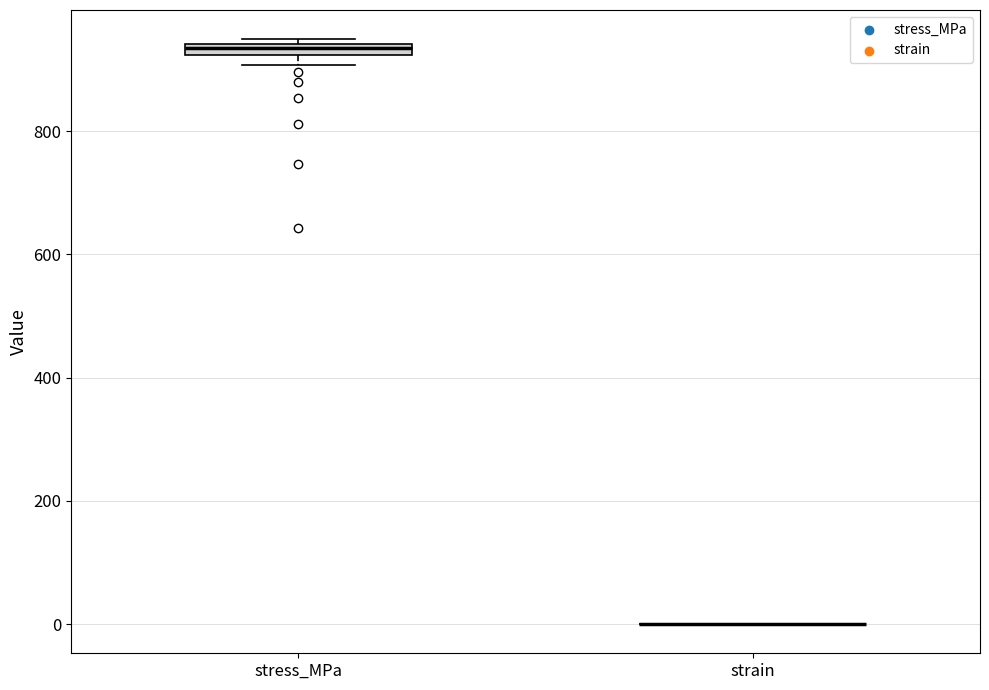

Where is the upper edge of the box for stress_MPa on the y-axis? The values are not printed on the chart, so give them approximately, as read against the axis.

940